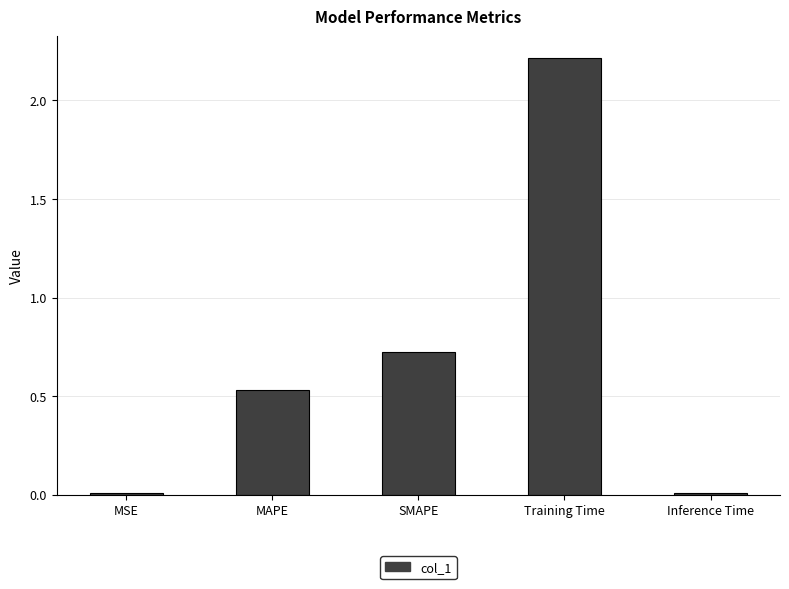

Which has a higher value, MSE or Training Time?

Training Time